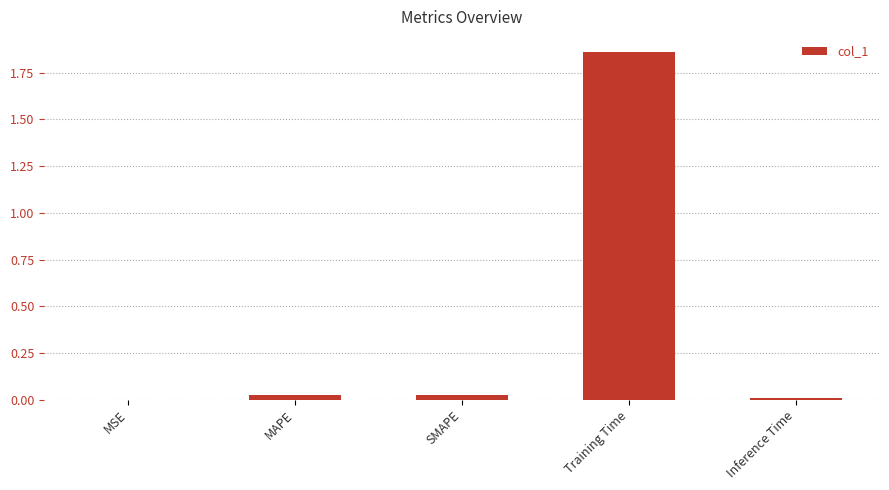

True or false: the data shows 0.0 at Inference Time.

True